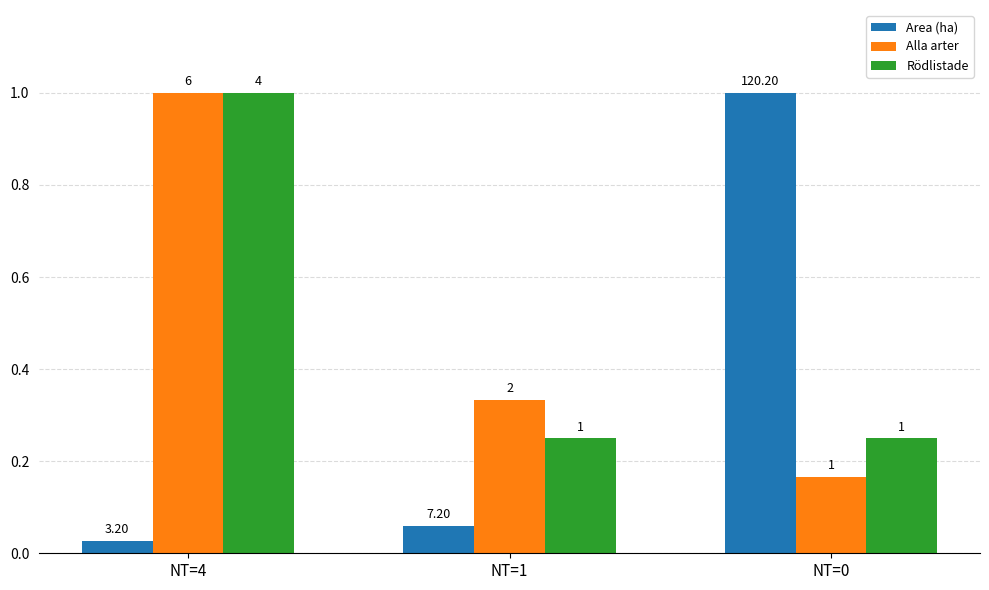

Are the bars grouped side by side (vs. stacked)?

Yes